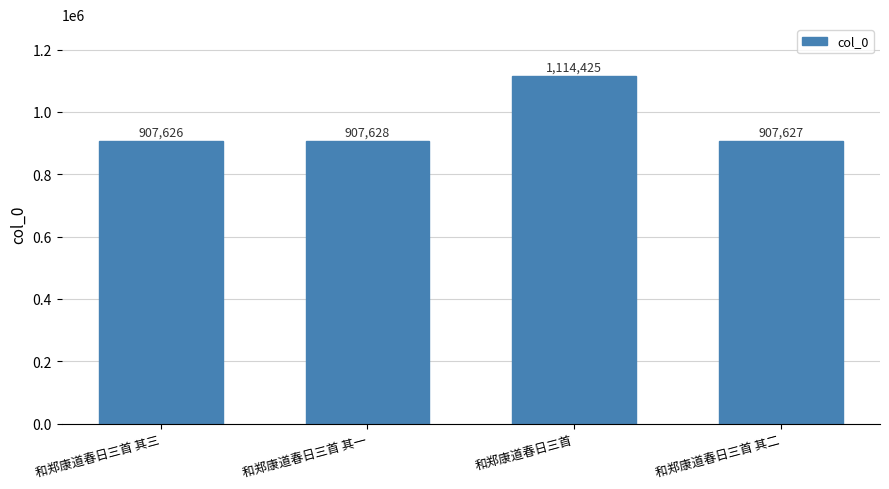

What is the approximate value at 和郑康道春日三首?

1114425